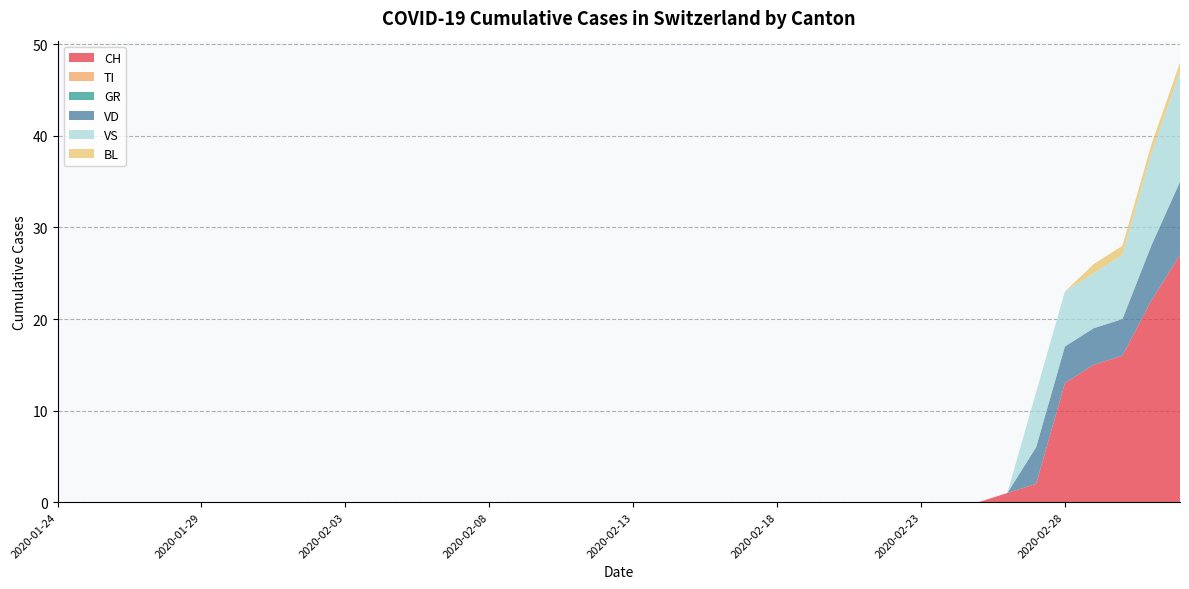

Reading left to right, extract all data points from this chart.

CH: 0	0	0	0	0	0	0	0	0	0	0	0	0	0	0	0	0	0	0	0	0	0	0	0	0	0	0	0	0	0	0	0	0	1	2	13	15	16	22	27
TI: 0	0	0	0	0	0	0	0	0	0	0	0	0	0	0	0	0	0	0	0	0	0	0	0	0	0	0	0	0	0	0	0	0	0	0	0	0	0	0	0
GR: 0	0	0	0	0	0	0	0	0	0	0	0	0	0	0	0	0	0	0	0	0	0	0	0	0	0	0	0	0	0	0	0	0	0	0	0	0	0	0	0
VD: 0	0	0	0	0	0	0	0	0	0	0	0	0	0	0	0	0	0	0	0	0	0	0	0	0	0	0	0	0	0	0	0	0	0	4	4	4	4	6	8
VS: 0	0	0	0	0	0	0	0	0	0	0	0	0	0	0	0	0	0	0	0	0	0	0	0	0	0	0	0	0	0	0	0	0	0	6	6	6	7	10	12
BL: 0	0	0	0	0	0	0	0	0	0	0	0	0	0	0	0	0	0	0	0	0	0	0	0	0	0	0	0	0	0	0	0	0	0	0	0	1	1	1	1